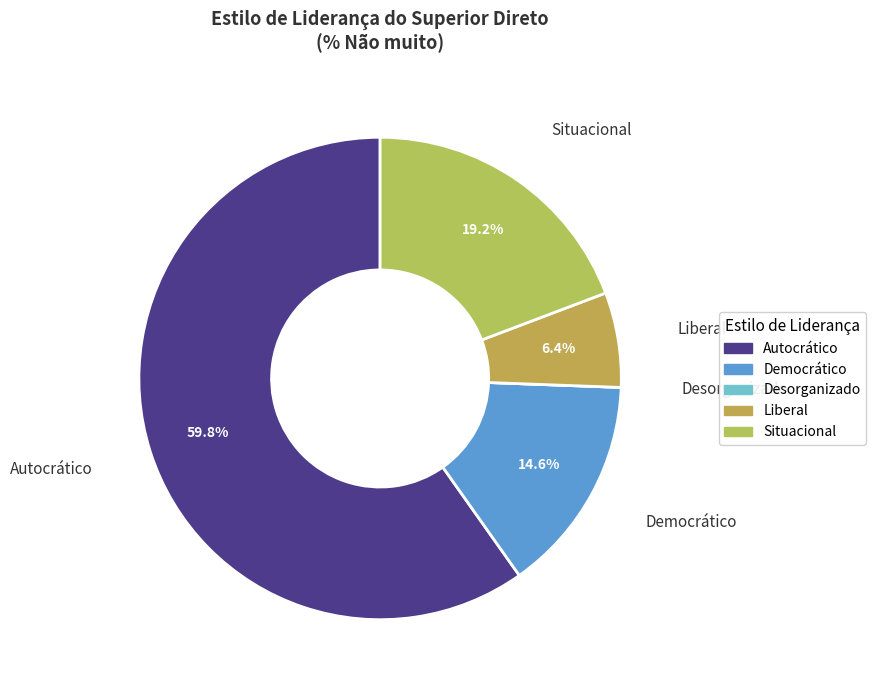

What is the largest slice in the pie chart?

Autocrático